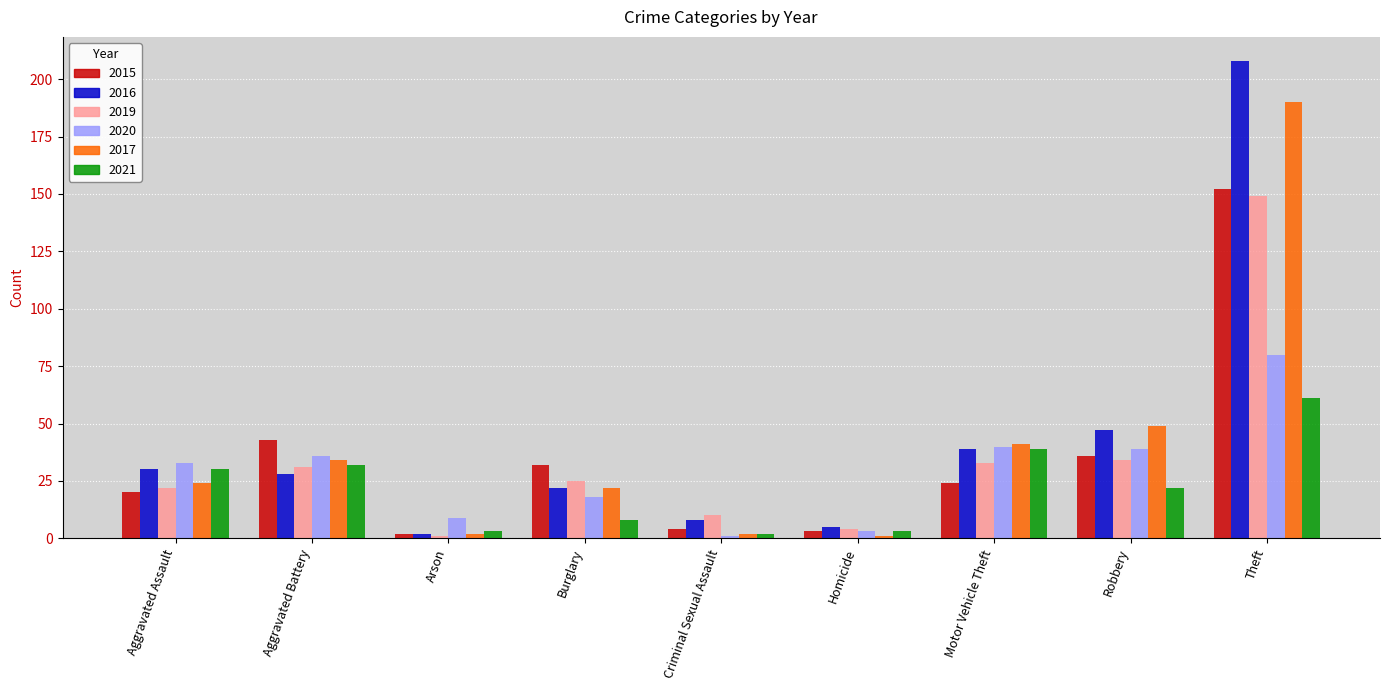

What is the label of the 4th bar from the left?

Burglary